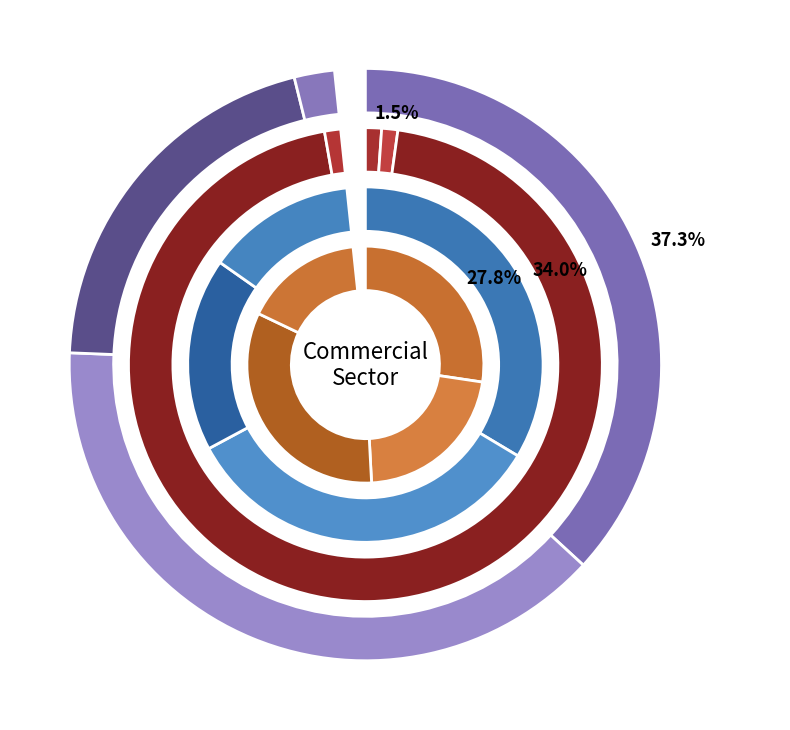

Between New England and West North Central, which is larger?

New England